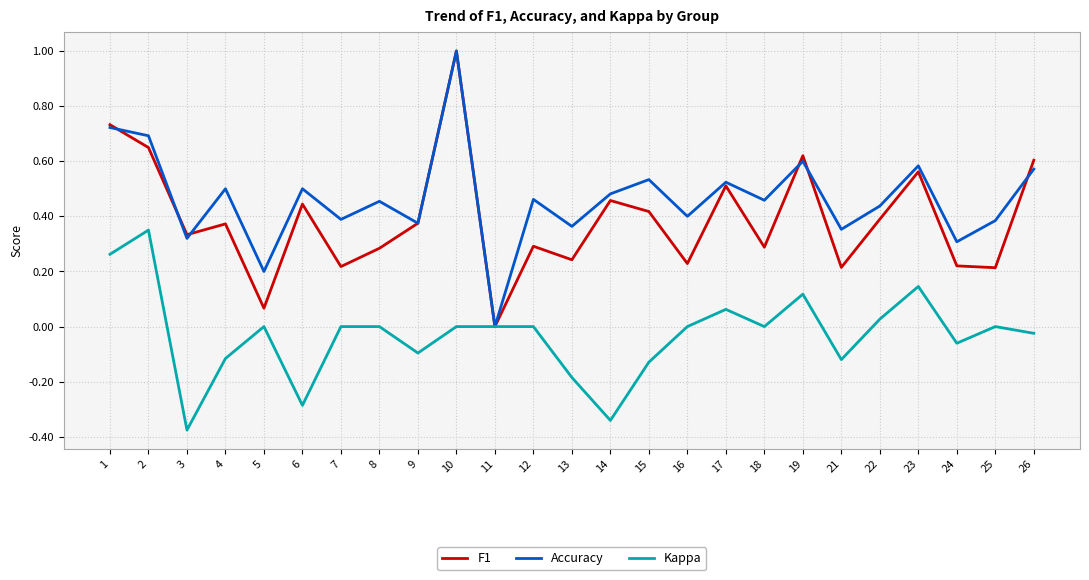

At which label does Kappa reach its minimum?

3